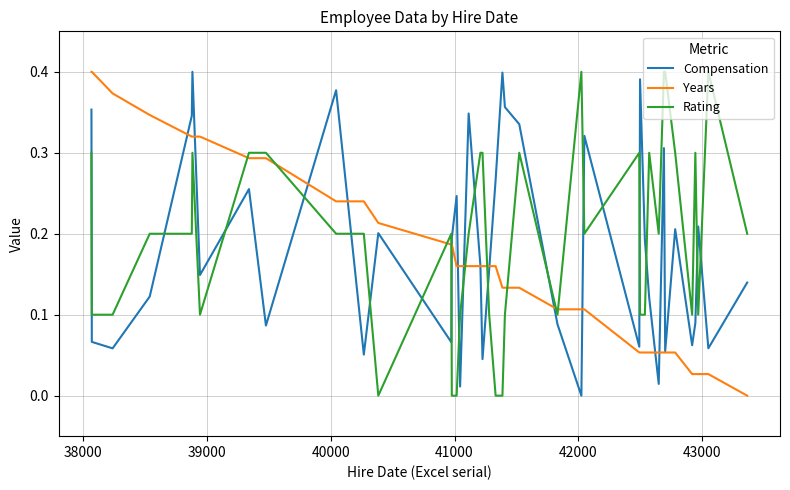

True or false: Rating and Years intersect in this chart.

True